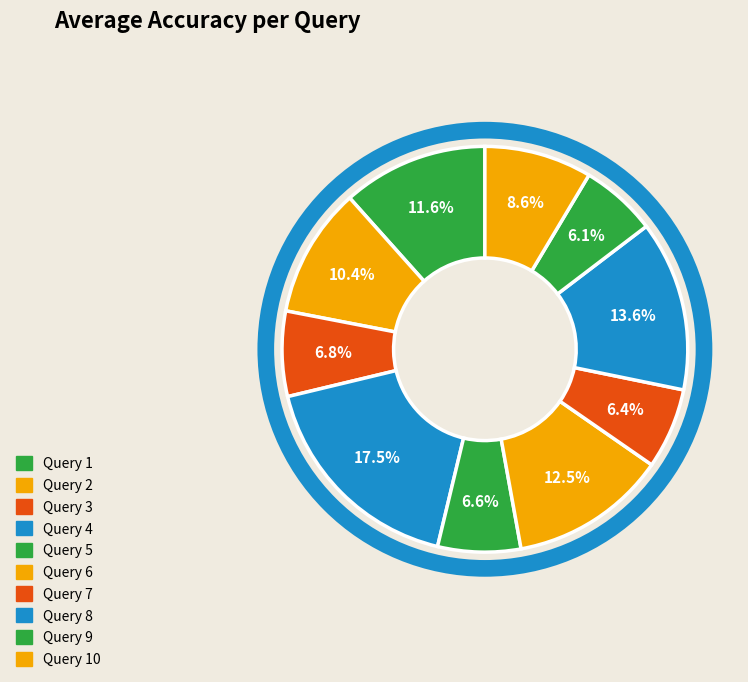

Count the number of slices in the pie.

10